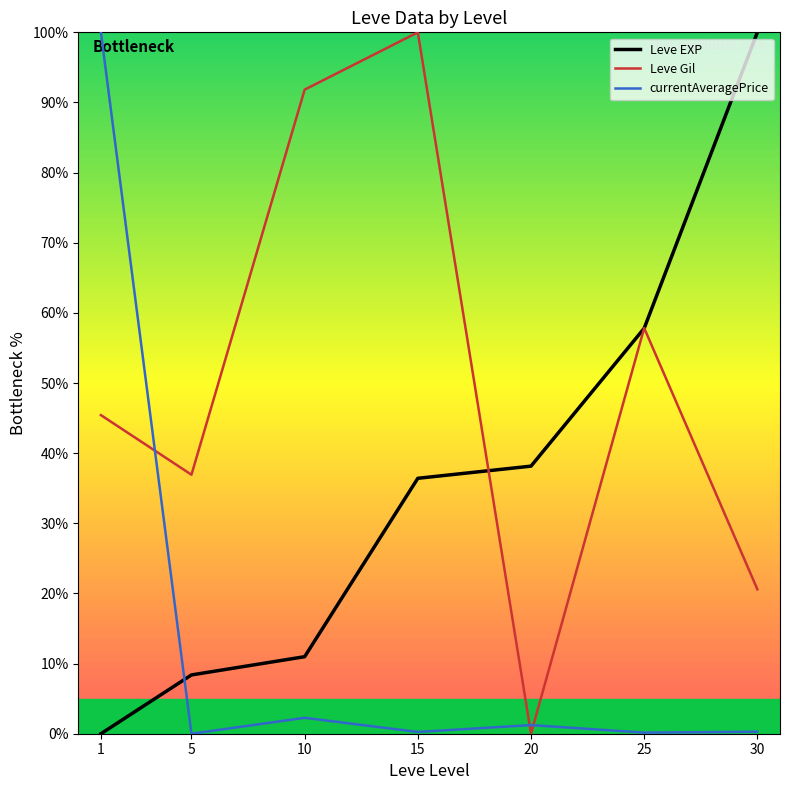

Rank the series by their average value, from lowest to highest.

currentAveragePrice, Leve EXP, Leve Gil